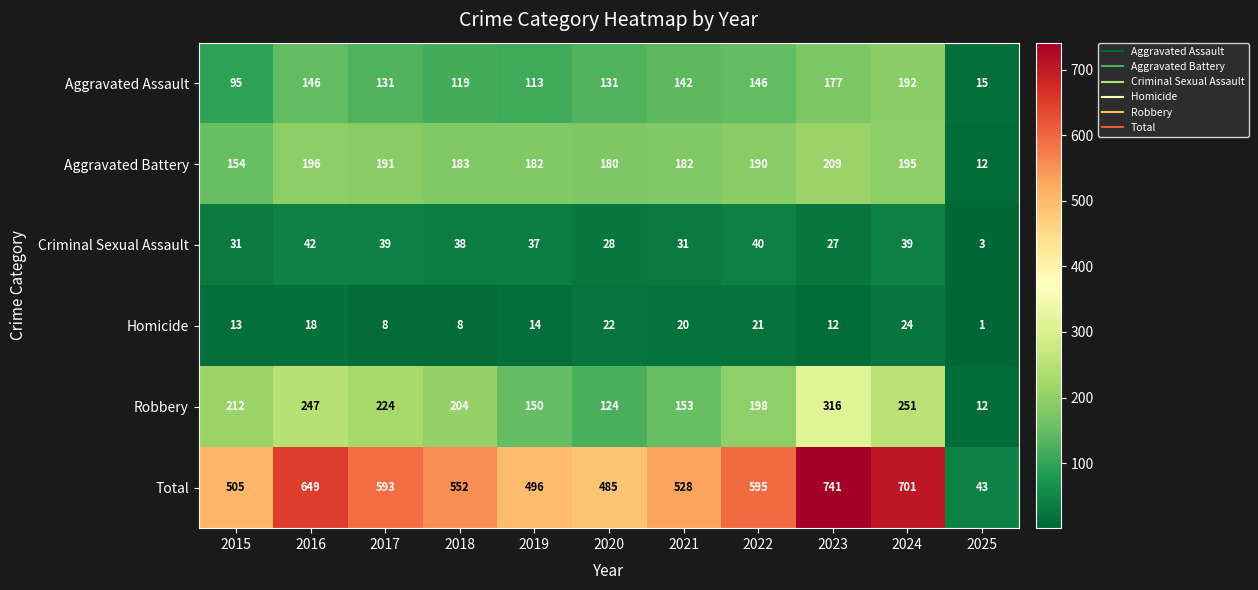

What is the difference between the maximum and minimum values in the Aggravated Battery series?

197